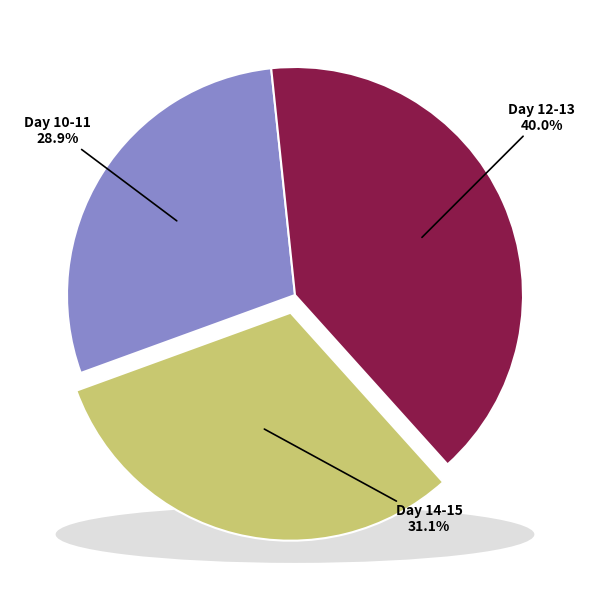

Does Day 13 represent more than half of the total?

No